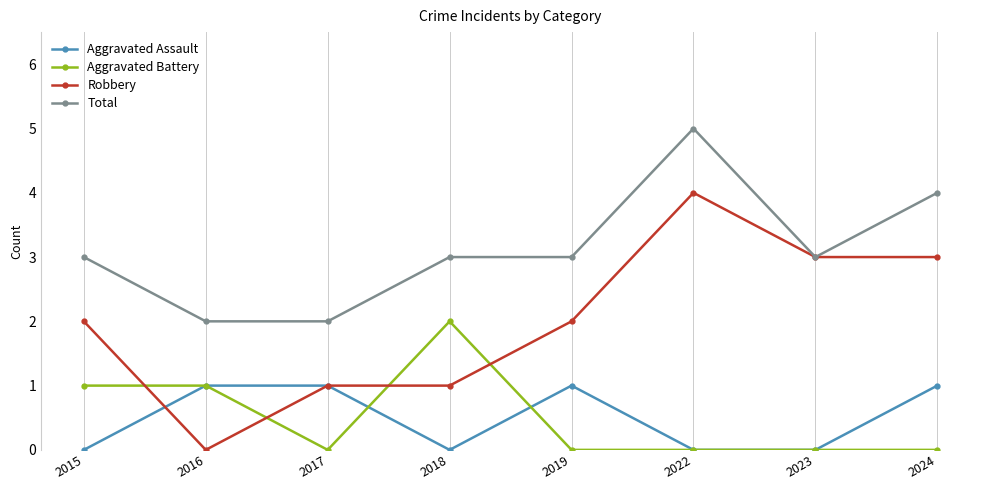

Which series has the largest total across all categories?

Total